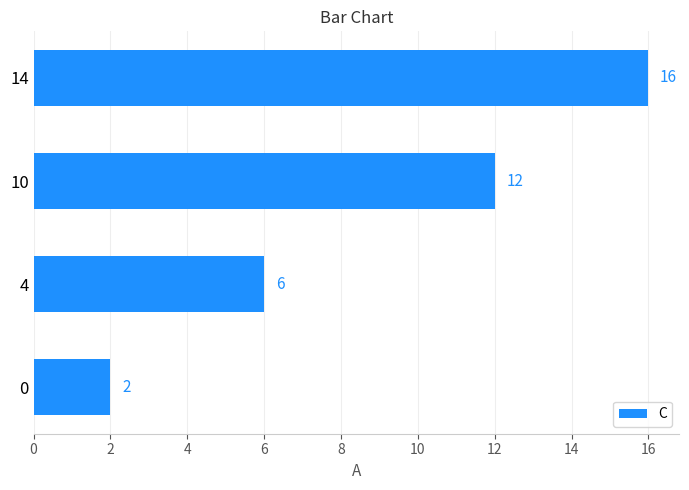

How many bars are there in total?

4